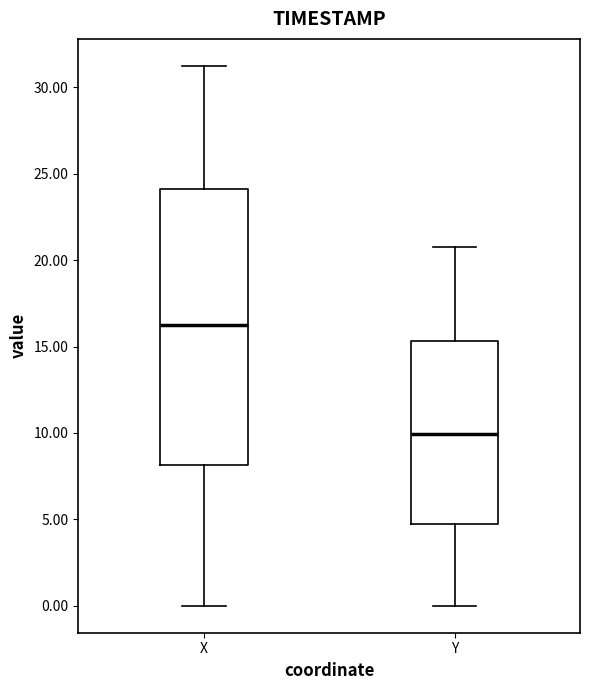

Reading left to right, transcribe this box plot: for each box, give where its median line is, the range the box spans, and where its two whiskers end, as read against the y-axis. The values are not printed on the chart, so give them approximately, as read against the axis.

X: median 16.5, box 8.0 to 24.0, whiskers 0.0 to 31.0
Y: median 10.0, box 4.5 to 15.5, whiskers 0.0 to 20.5